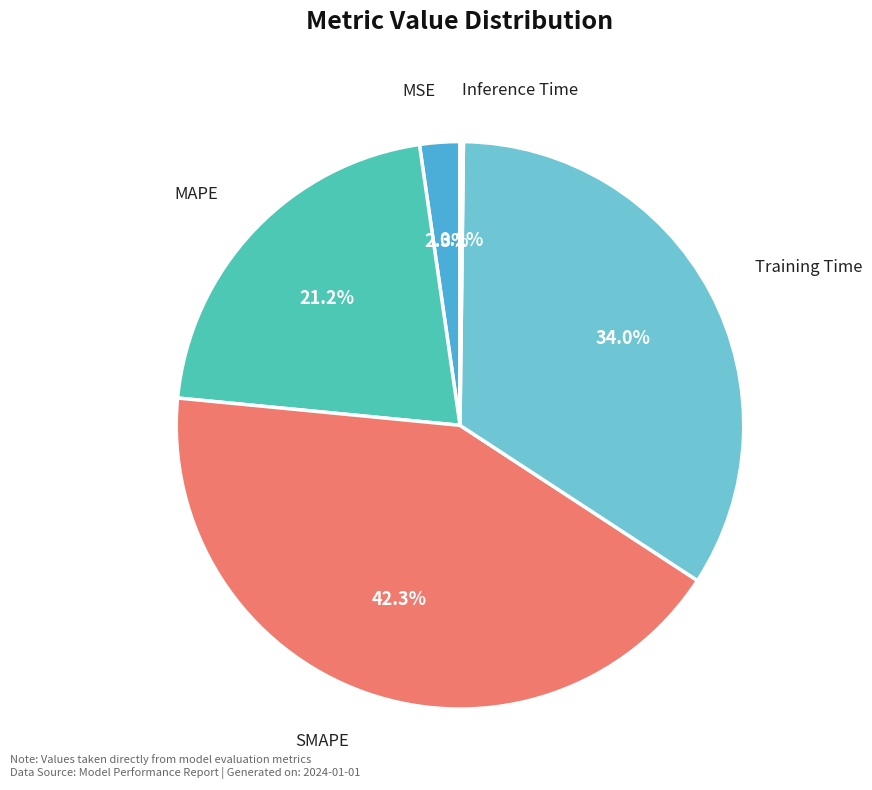

To the nearest percent, what is the average slice percentage?

20%